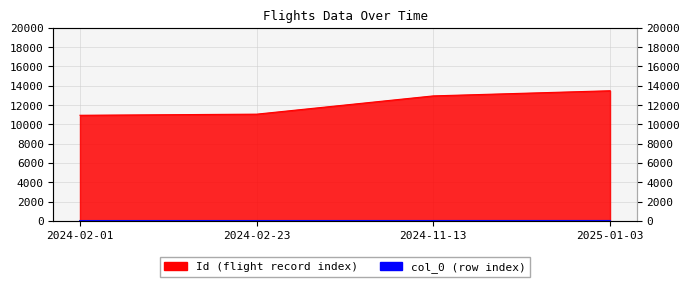

How many categories are shown in the chart?

4